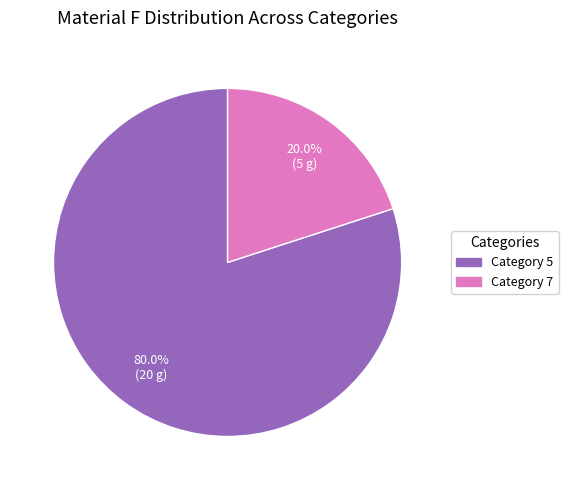

Count the number of slices in the pie.

2